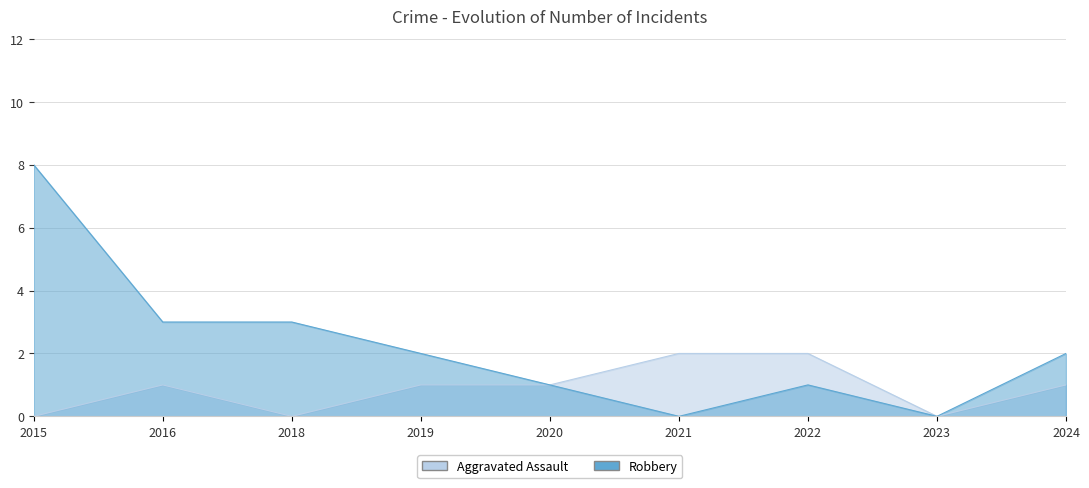

Is it true that Robbery equals 0 at 2021?

True